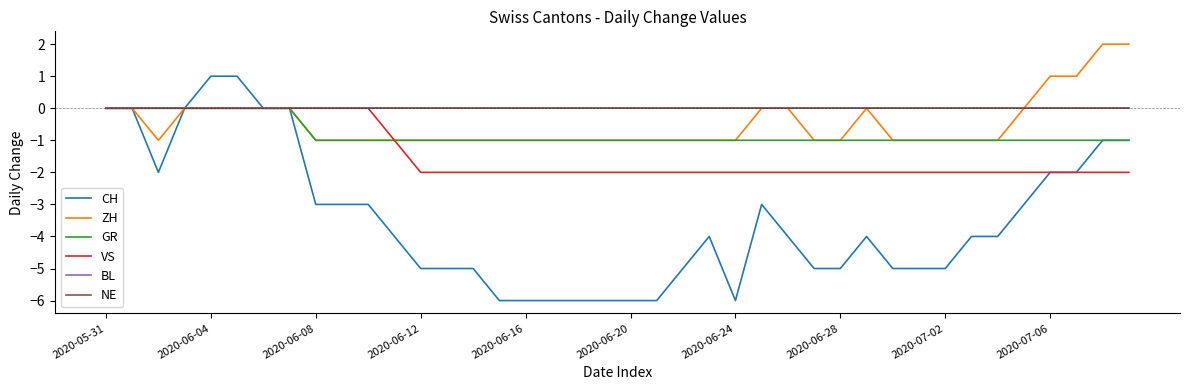

Is this an area chart (filled region under the line)?

No